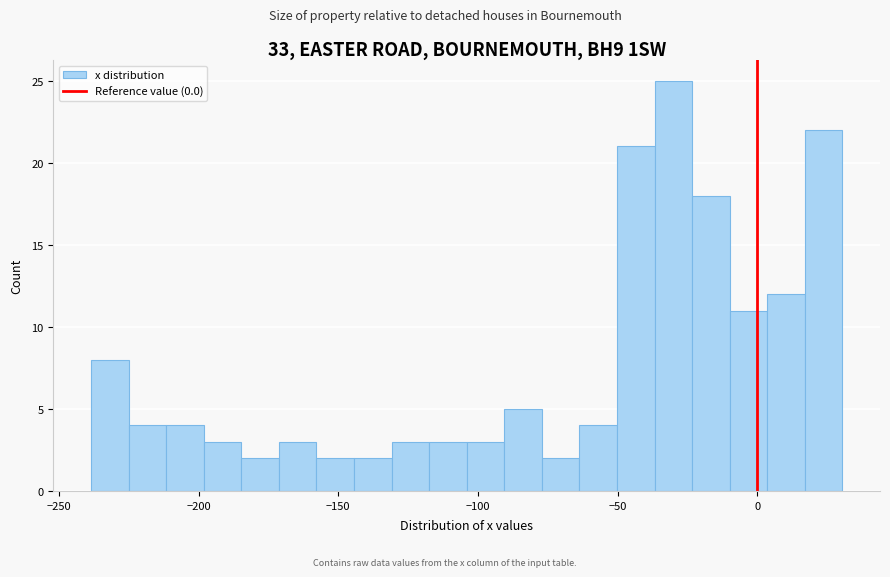

Around what value on the x-axis is the tallest bar? Give the approximate position of its centre, as read against the axis.

-30